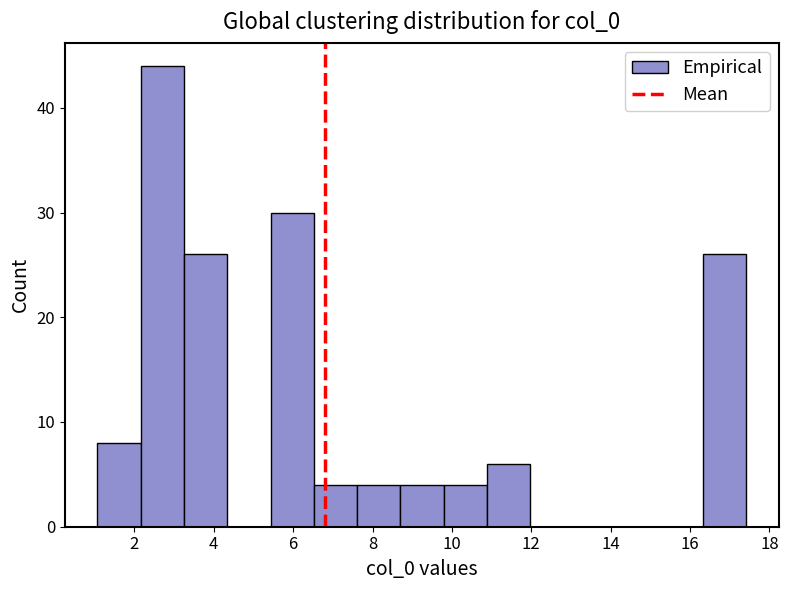

Over which range of the x-axis is the bar tallest?

2.2 to 3.2